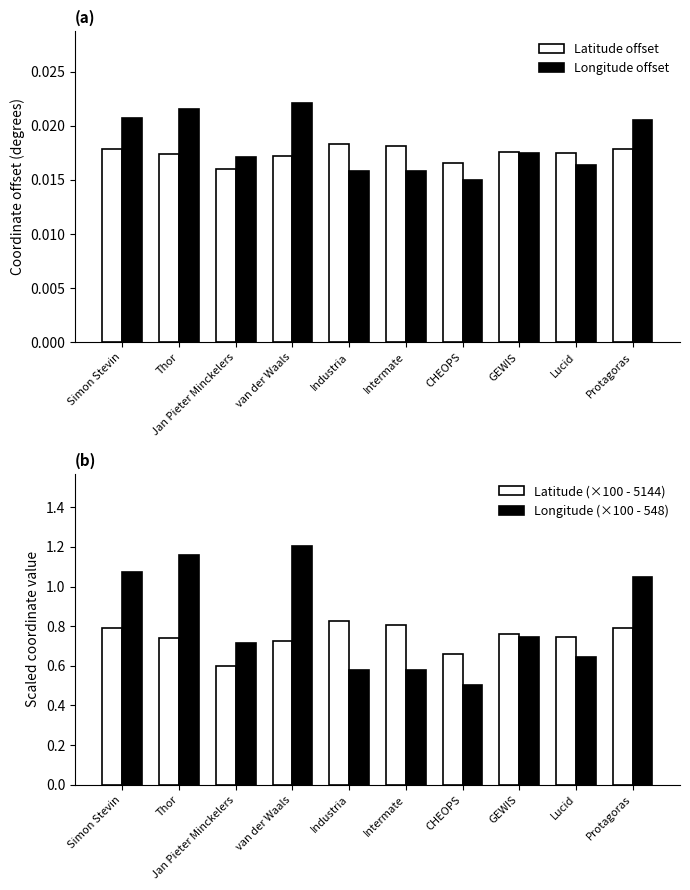

Reading left to right, what are all the values shown in this chart?

Latitude offset: Simon Stevin=0.0	Thor=0.0	Jan Pieter Minckelers=0.0	van der Waals=0.0	Industria=0.0	Intermate=0.0	CHEOPS=0.0	GEWIS=0.0	Lucid=0.0	Protagoras=0.0
Longitude offset: Simon Stevin=0.0	Thor=0.0	Jan Pieter Minckelers=0.0	van der Waals=0.0	Industria=0.0	Intermate=0.0	CHEOPS=0.0	GEWIS=0.0	Lucid=0.0	Protagoras=0.0
Latitude (×100 - 5144): Simon Stevin=0.8	Thor=0.7	Jan Pieter Minckelers=0.6	van der Waals=0.7	Industria=0.8	Intermate=0.8	CHEOPS=0.7	GEWIS=0.8	Lucid=0.7	Protagoras=0.8
Longitude (×100 - 548): Simon Stevin=1.1	Thor=1.2	Jan Pieter Minckelers=0.7	van der Waals=1.2	Industria=0.6	Intermate=0.6	CHEOPS=0.5	GEWIS=0.7	Lucid=0.6	Protagoras=1.0